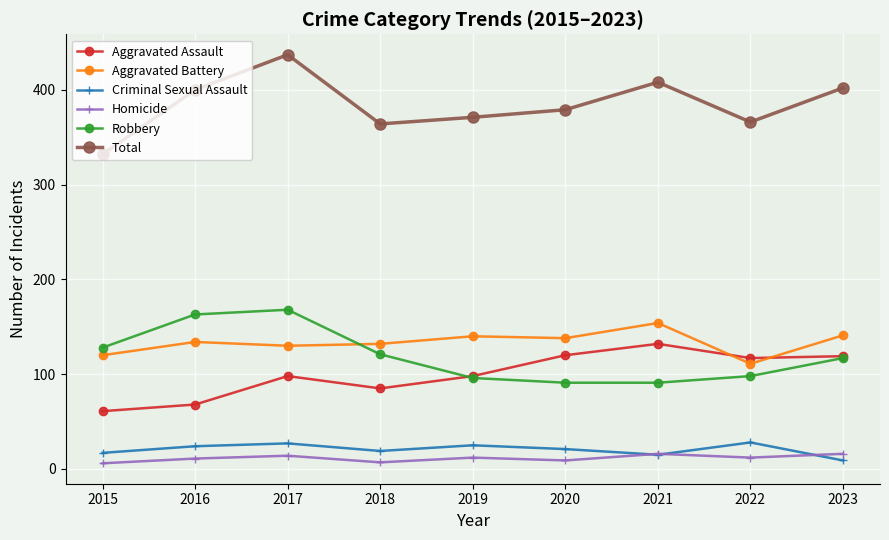

Which category has the highest value in the Aggravated Battery series?

2021